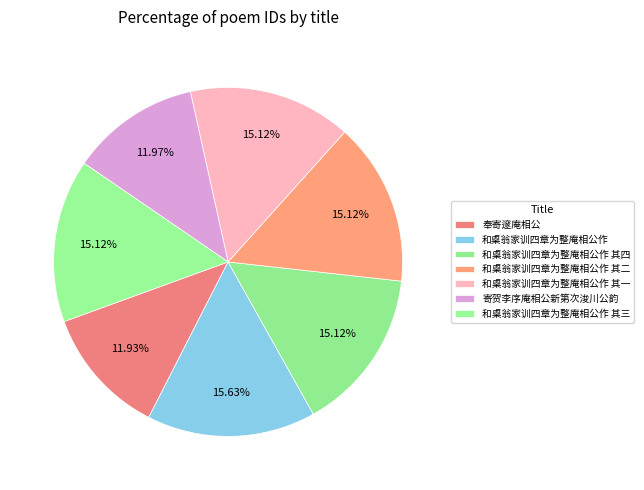

Does any single category account for the majority?

No